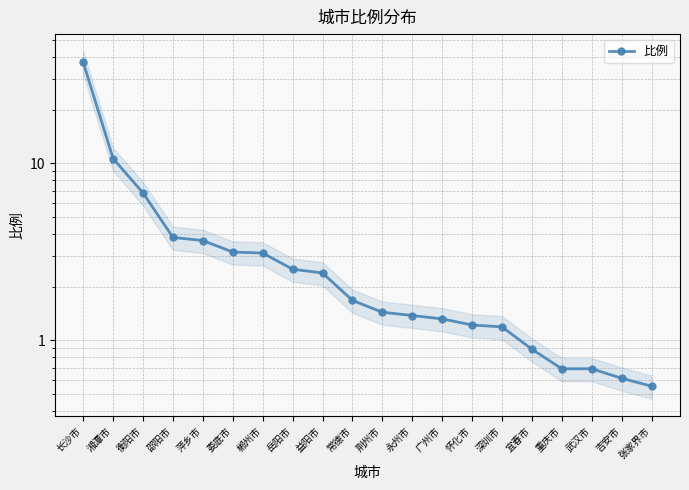

What is the difference between the maximum and minimum values?

36.7